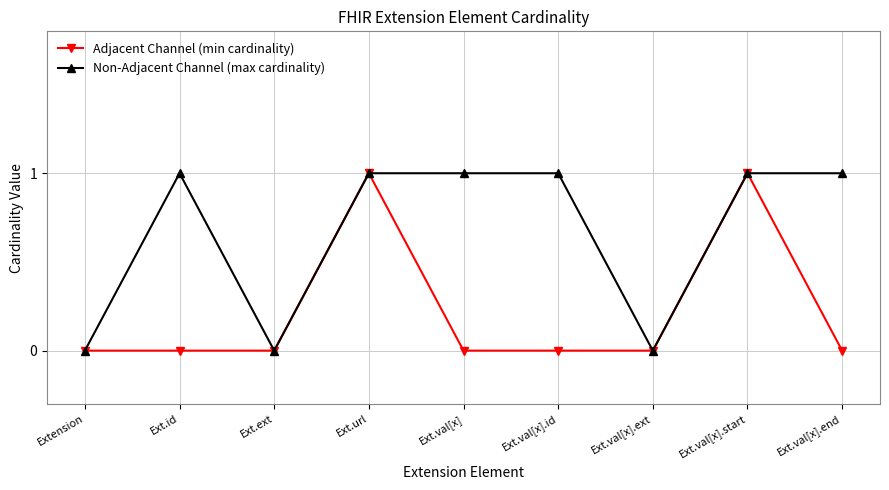

What is the sum of the Non-Adjacent Channel (max cardinality) values at Ext.val[x] and Ext.val[x].end?

2